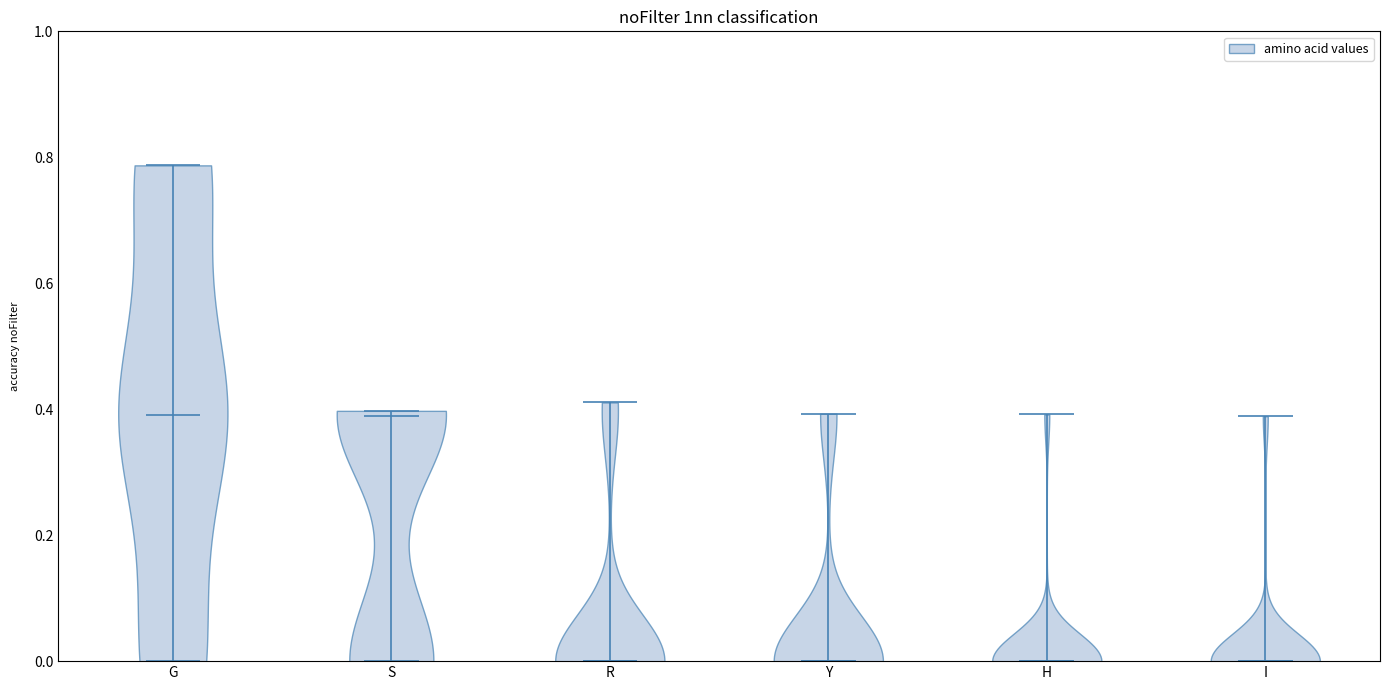

What is the lowest point the violin for I reaches on the y-axis? The values are not printed on the chart, so give them approximately, as read against the axis.

0.00